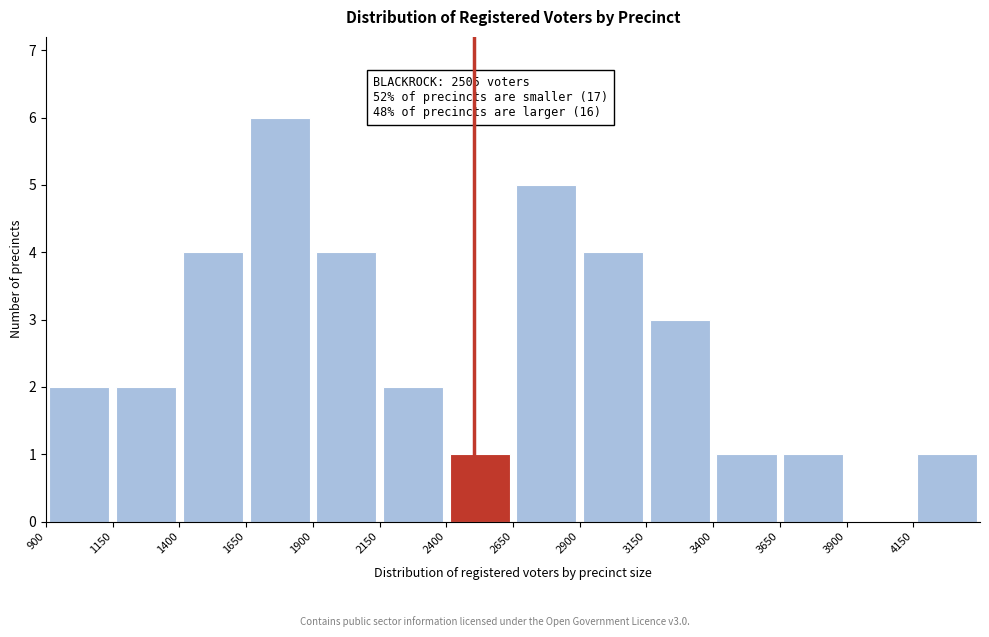

Over which range of the x-axis is the bar tallest?

1650 to 1900